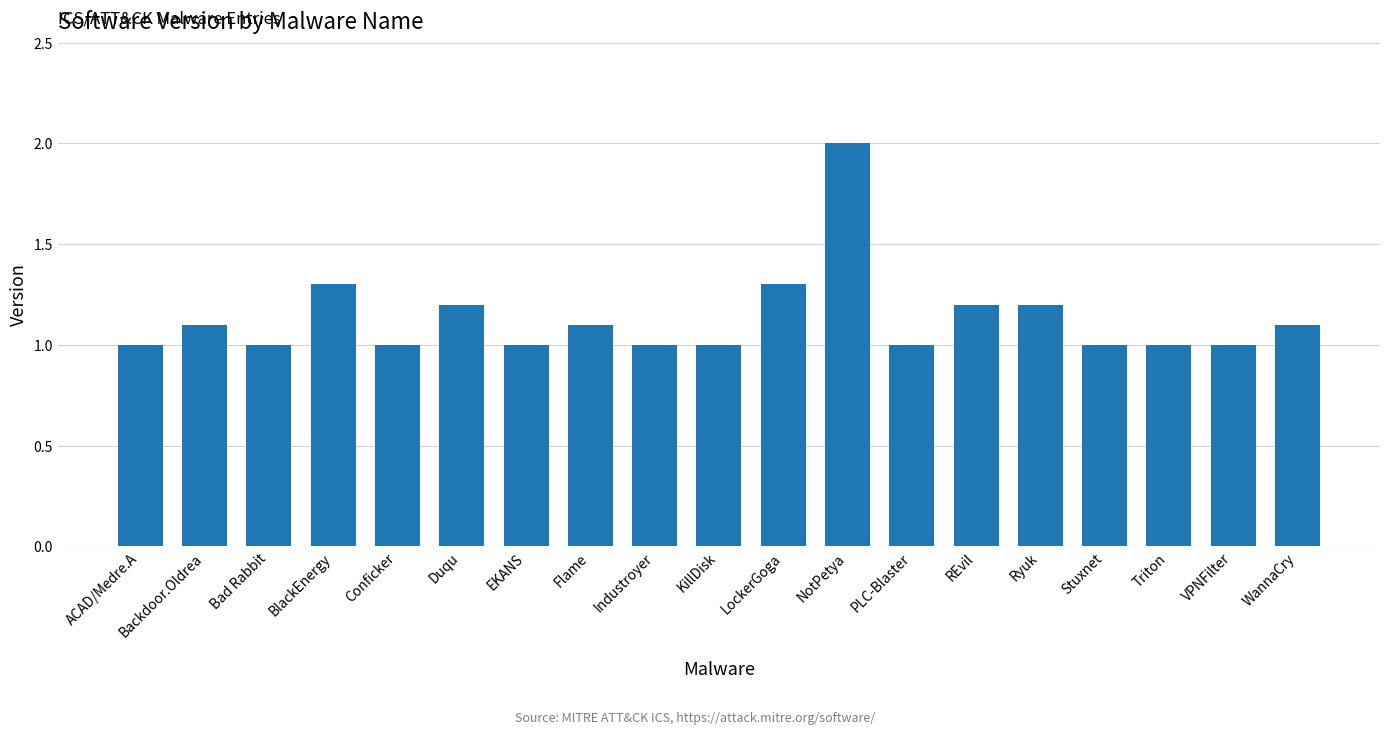

Between LockerGoga and REvil, which is larger?

LockerGoga